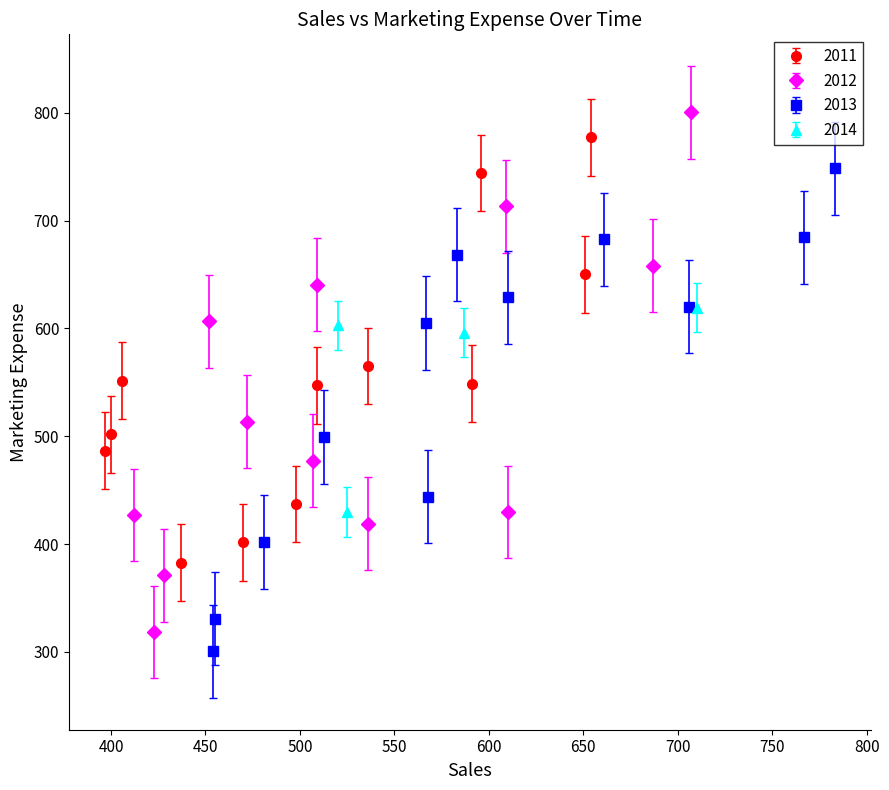

At how many categories does at least one series exceed 357?

40